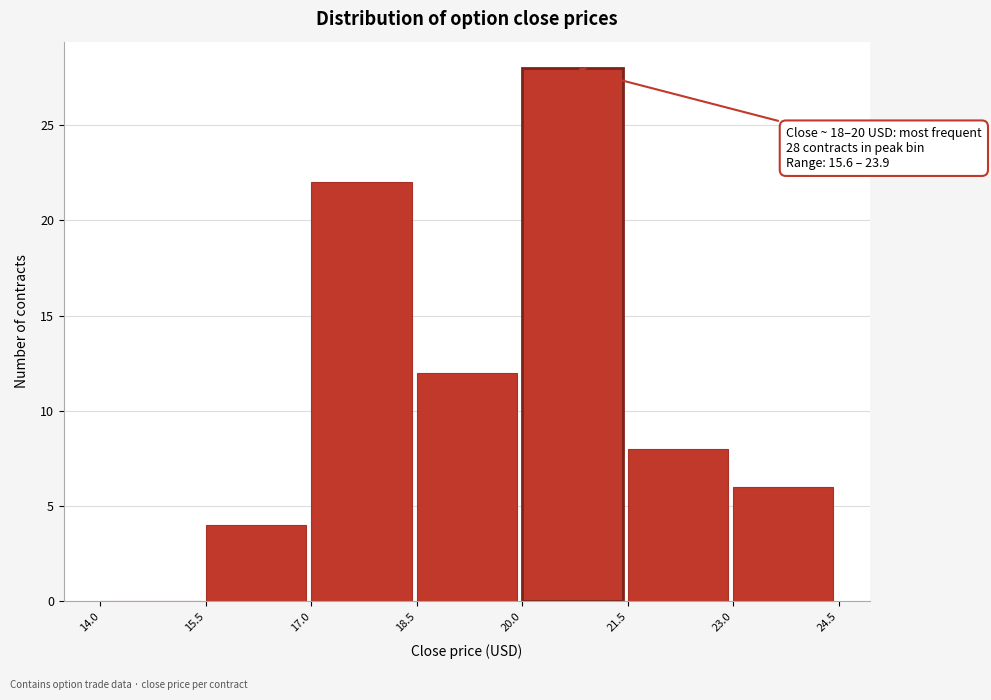

Over which range of the x-axis is the bar tallest?

20.0 to 21.5